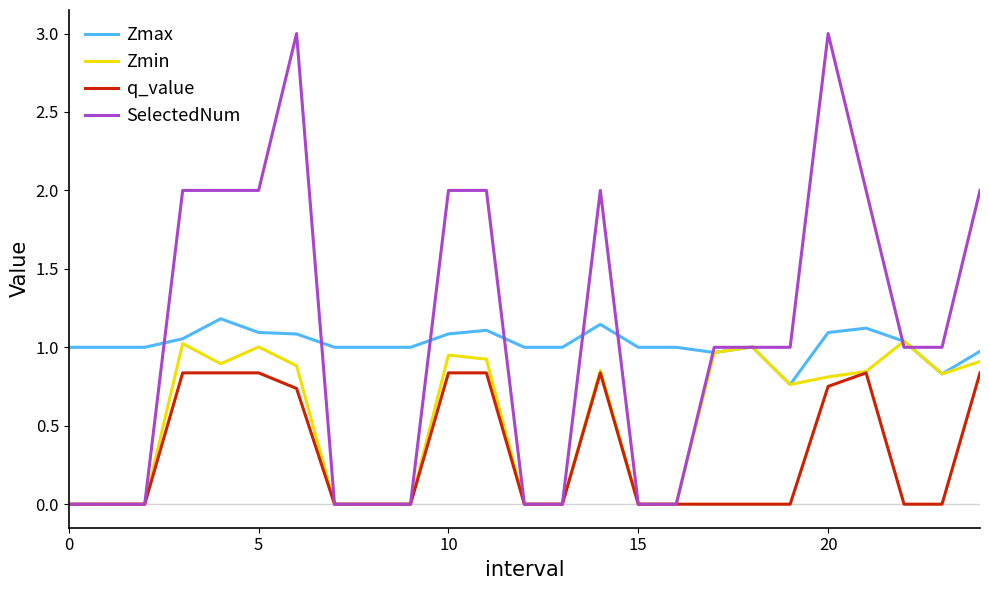

Which series has the widest spread of values?

SelectedNum